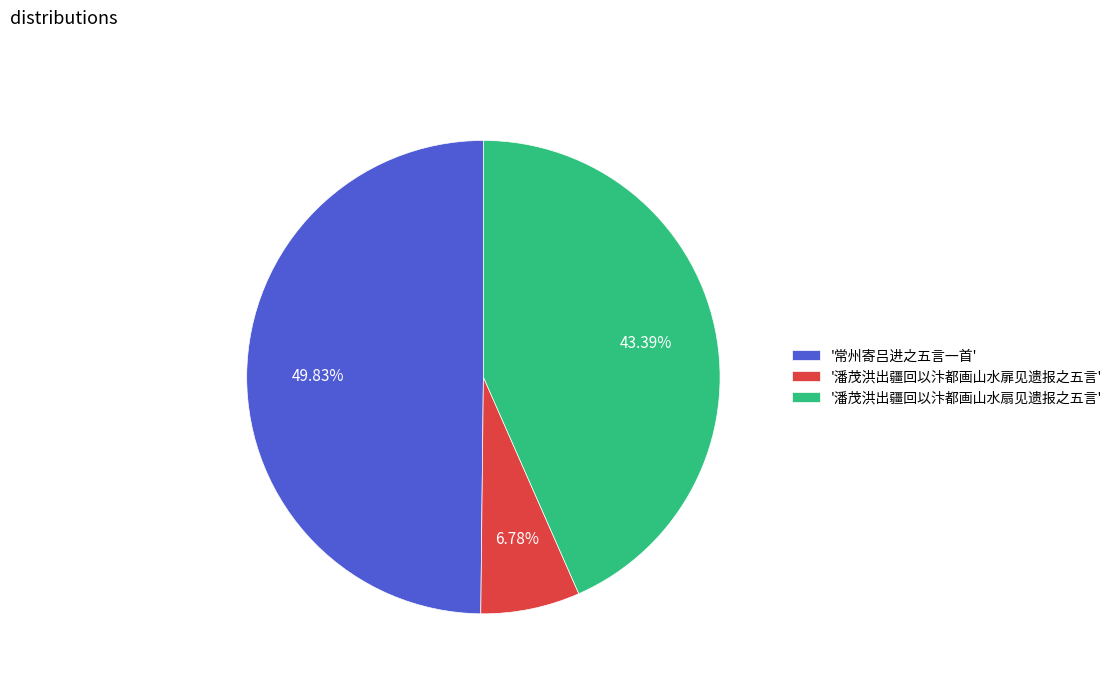

Combined, do '潘茂洪出疆回以汴都画山水扇见遗报之五言' and '常州寄吕进之五言一首' account for over 50%?

Yes